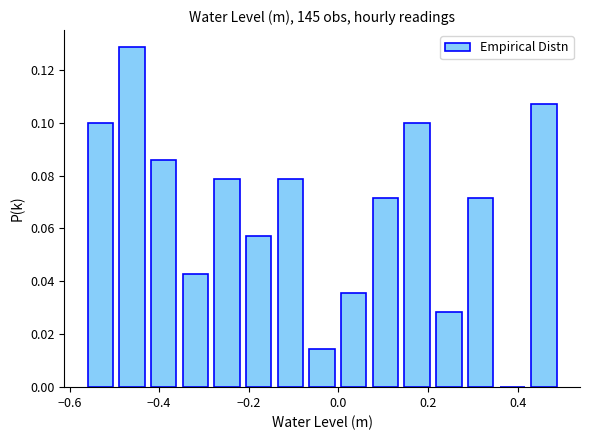

Around what value on the x-axis is the tallest bar? Give the approximate position of its centre, as read against the axis.

-0.46